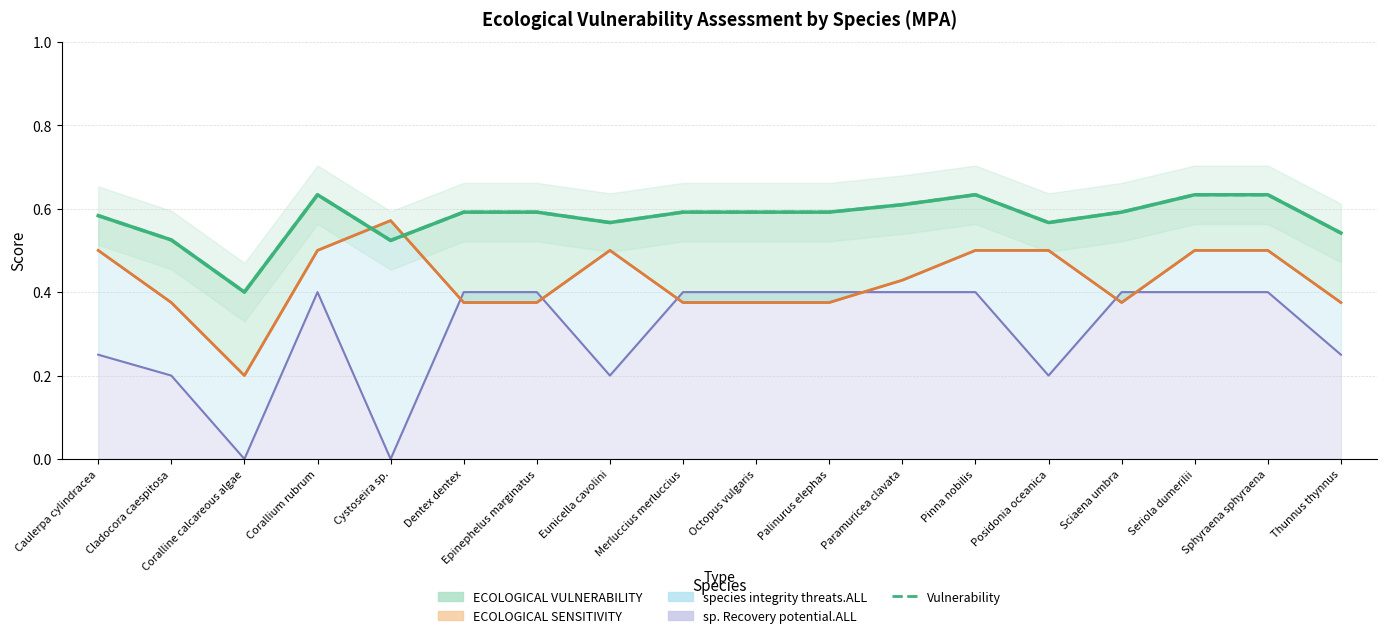

What is the minimum value shown in the chart?

0.4